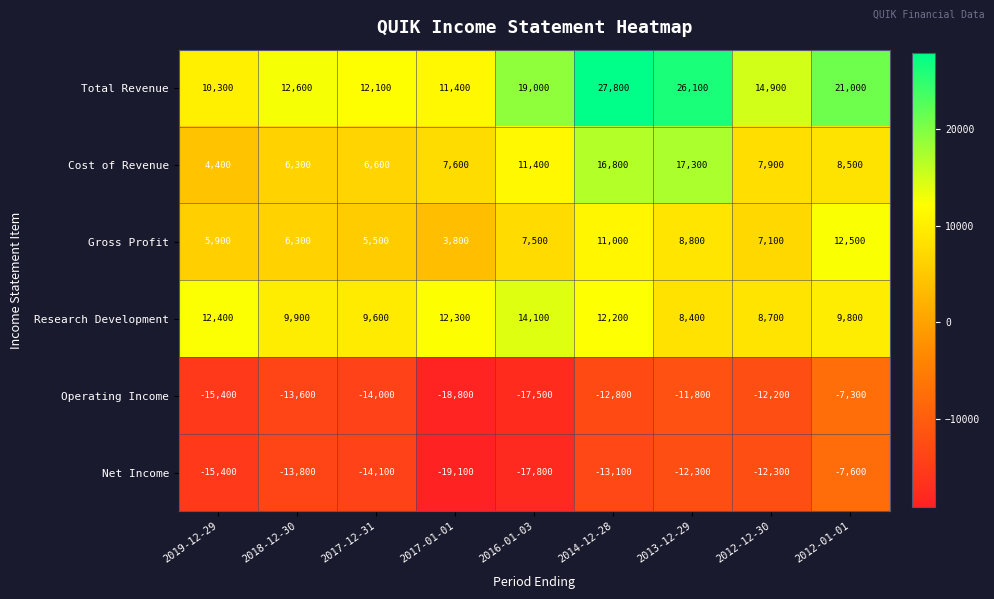

Is it true that Research Development equals 12200 at 2014-12-28?

True